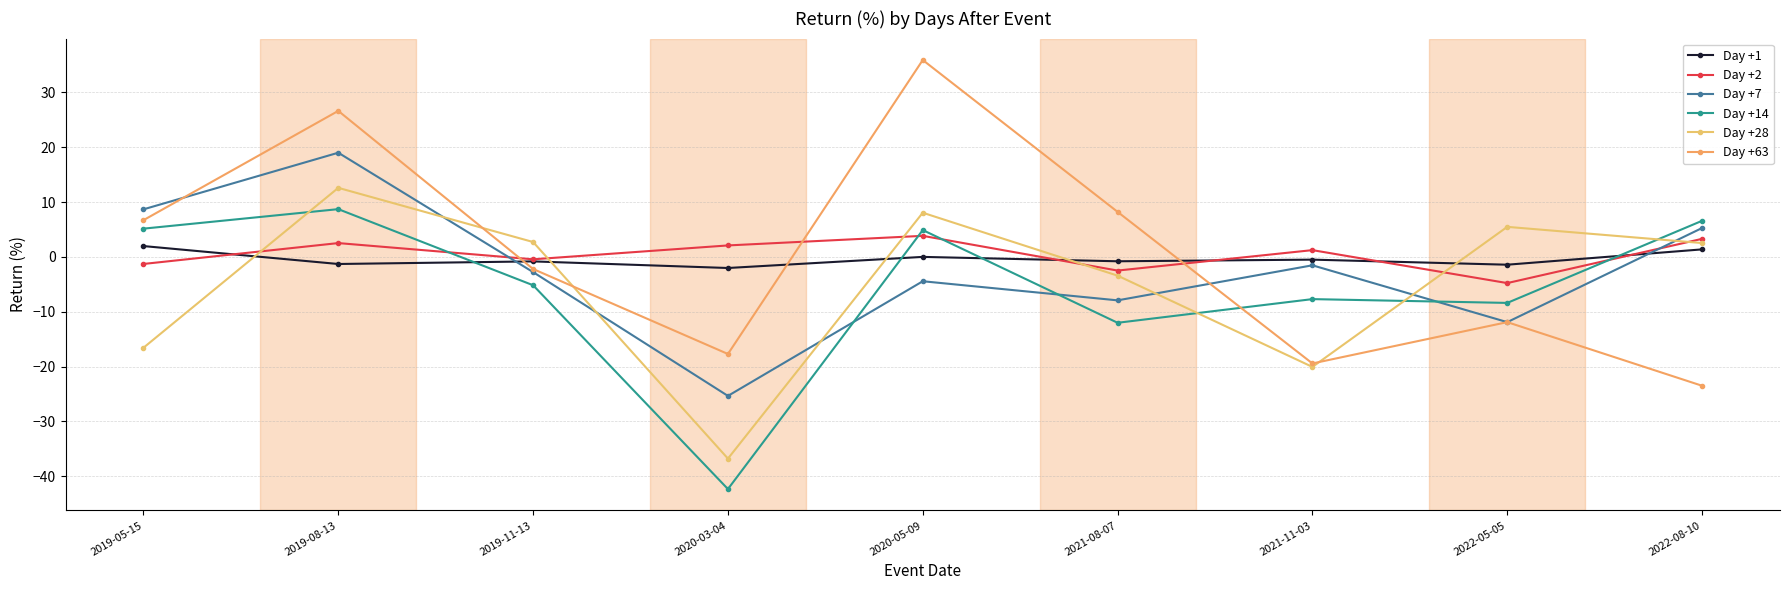

Is it true that Day +1 equals -0.3 at 2022-05-05?

False